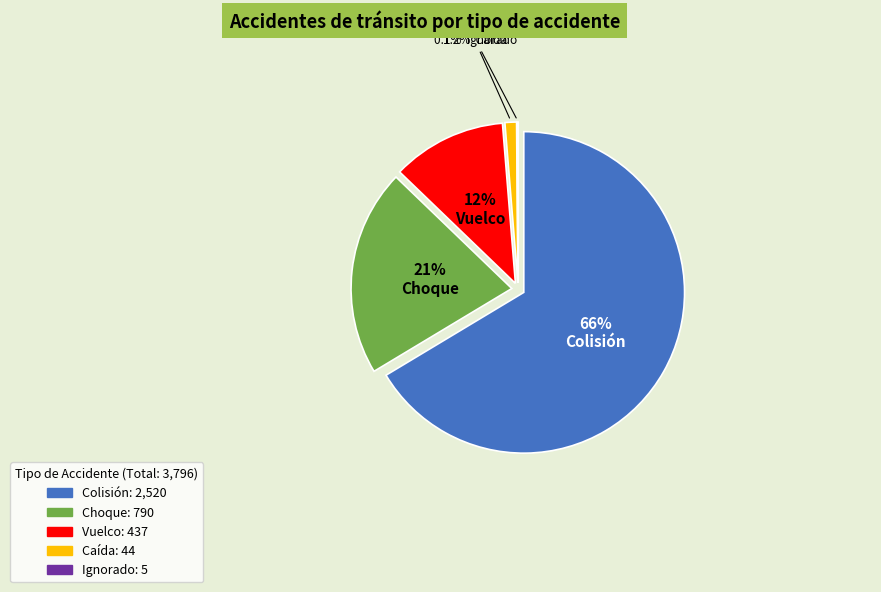

Combined, do Colisión and Ignorado account for over 50%?

Yes